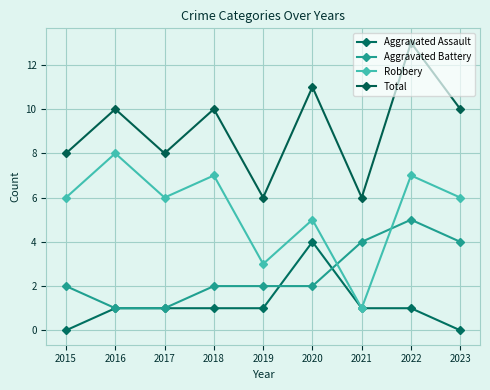

True or false: Aggravated Assault has more than 0 interior local peaks.

True